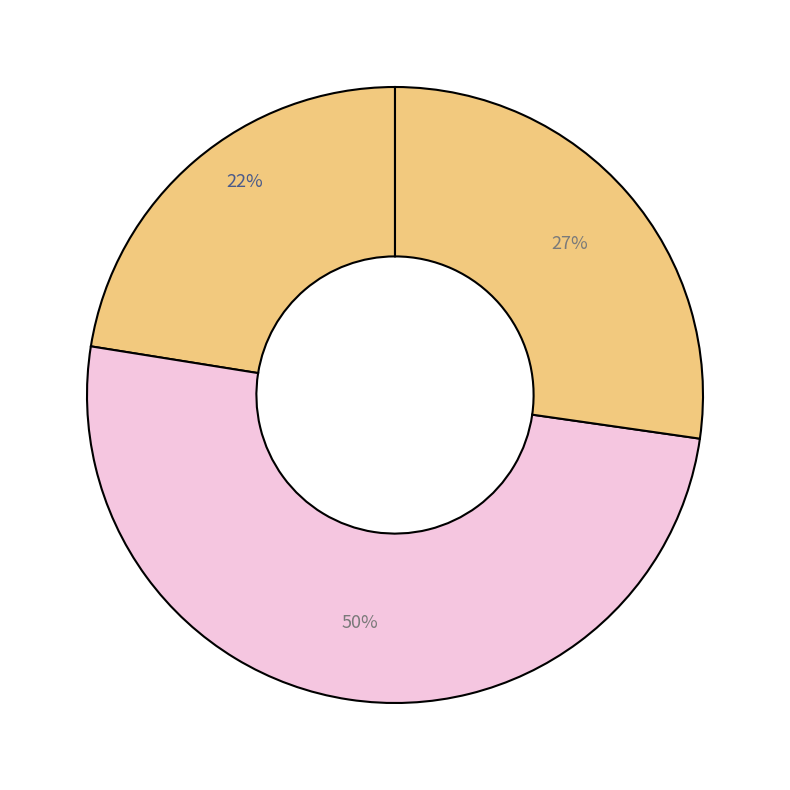

How many slices are in this pie chart?

3